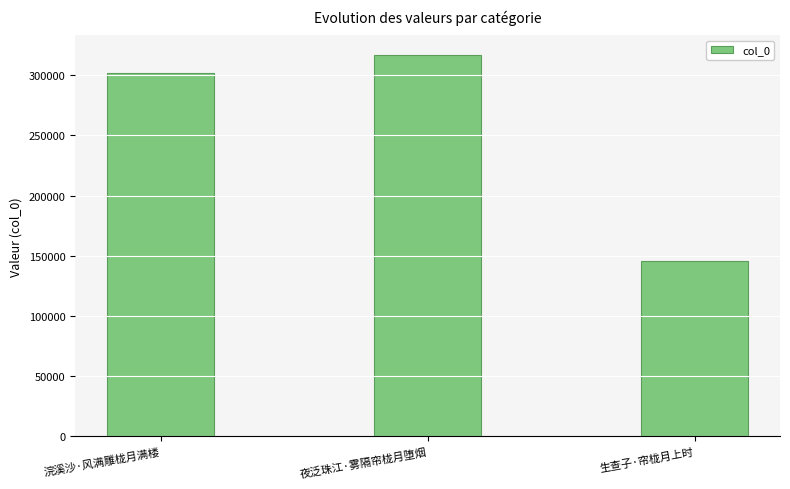

Reading left to right, list all the values displayed in this chart.

301687	317298	145672